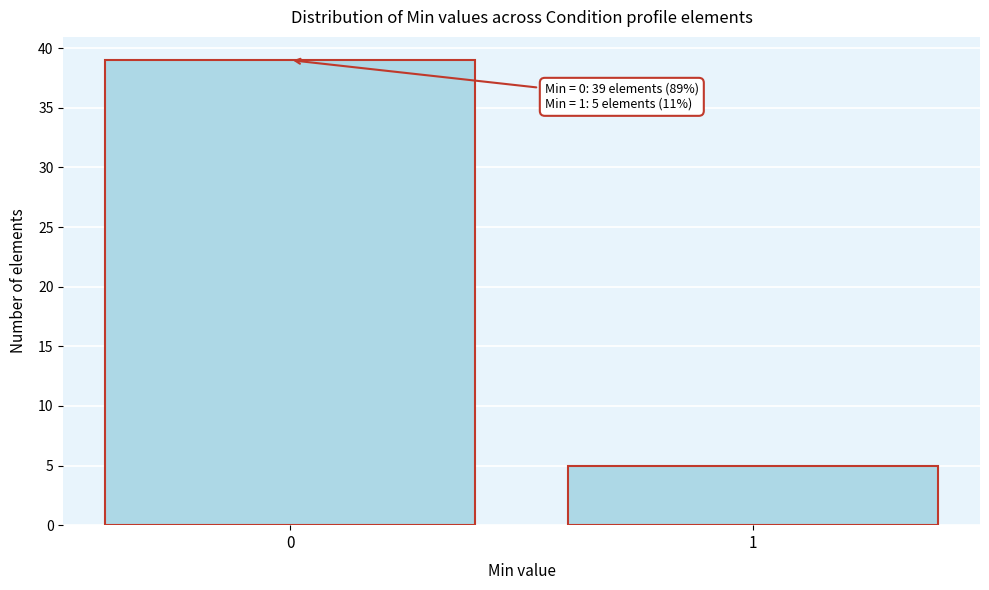

Reading left to right, extract all data points from this chart.

0=39	1=5